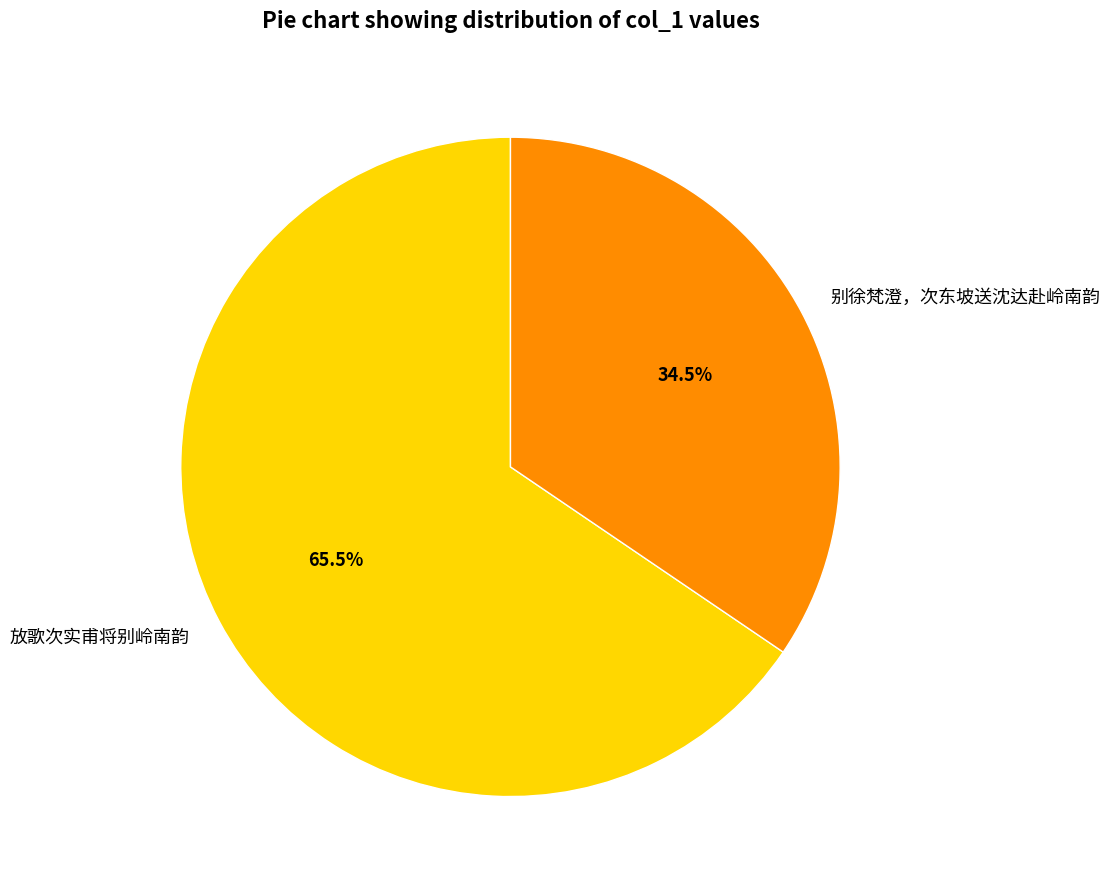

What is the largest slice in the pie chart?

放歌次实甫将别岭南韵